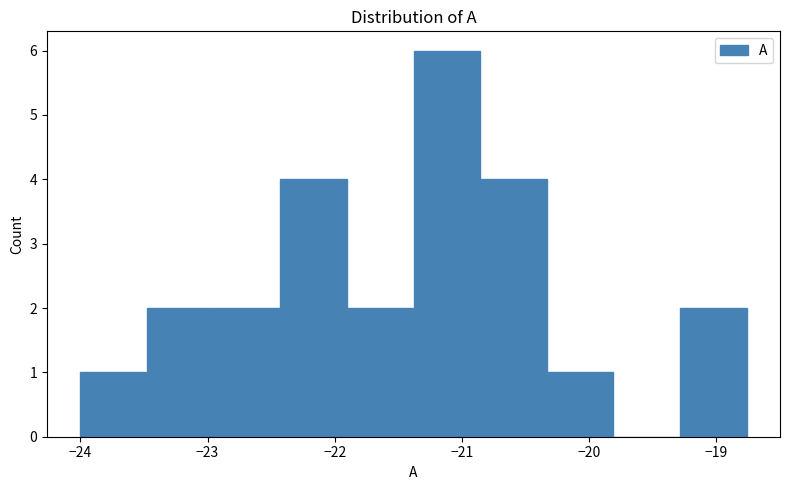

Reading left to right, list every bar in this chart as the range it spans on the x-axis followed by its height. Neither the bar edges nor the heights are printed on the chart, so give them approximately, as read against the axes.

-24.0 to -23.5: 1
-23.5 to -23.0: 2
-23.0 to -22.4: 2
-22.4 to -21.9: 4
-21.9 to -21.4: 2
-21.4 to -20.9: 6
-20.9 to -20.3: 4
-20.3 to -19.8: 1
-19.8 to -19.3: 0
-19.3 to -18.8: 2